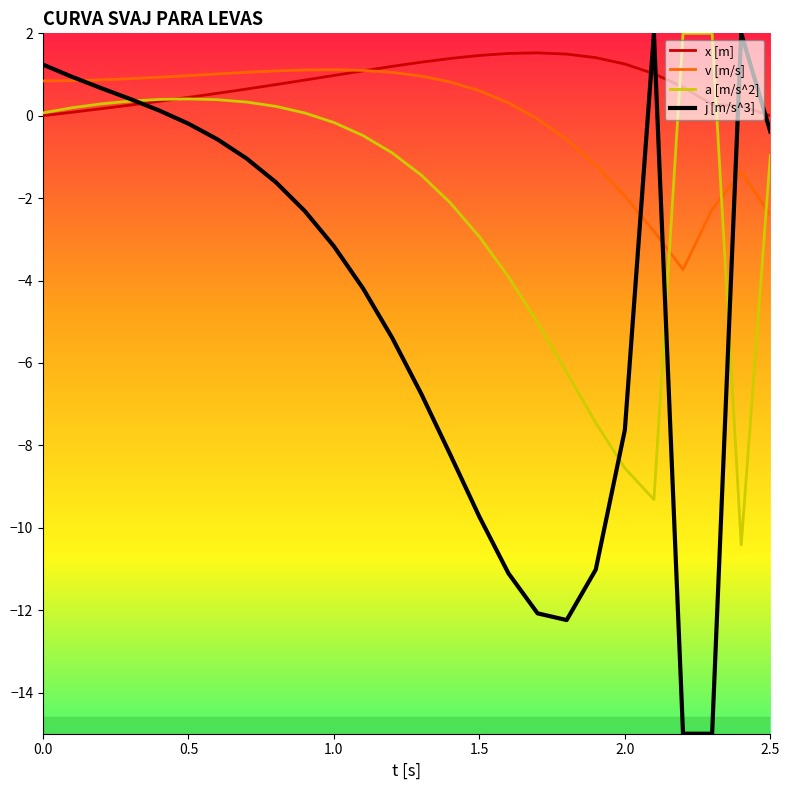

True or false: a [m/s^2] and v [m/s] cross at least once.

True